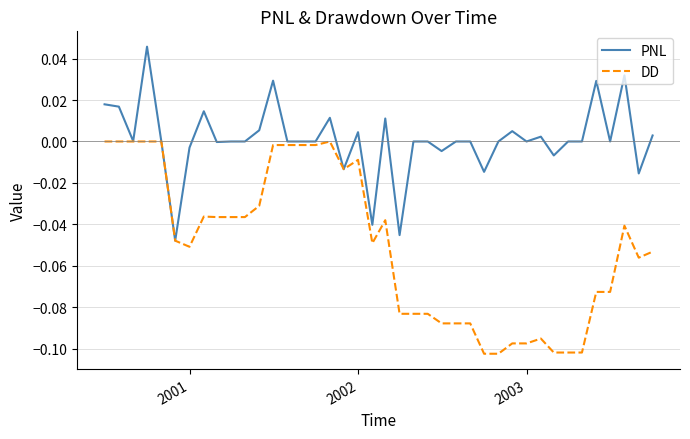

Which series has the largest total across all categories?

PNL